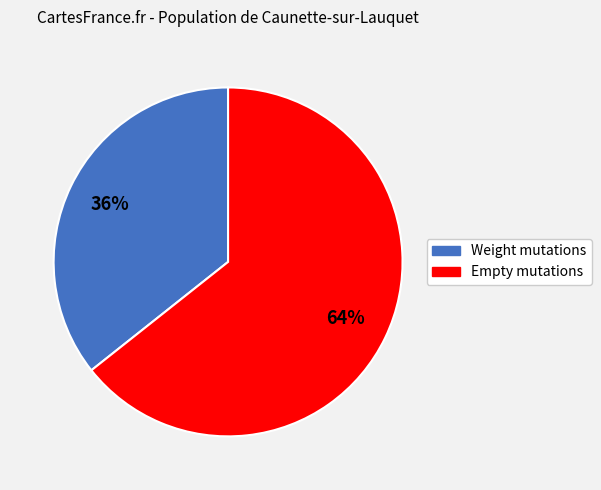

How many slices are in this pie chart?

2